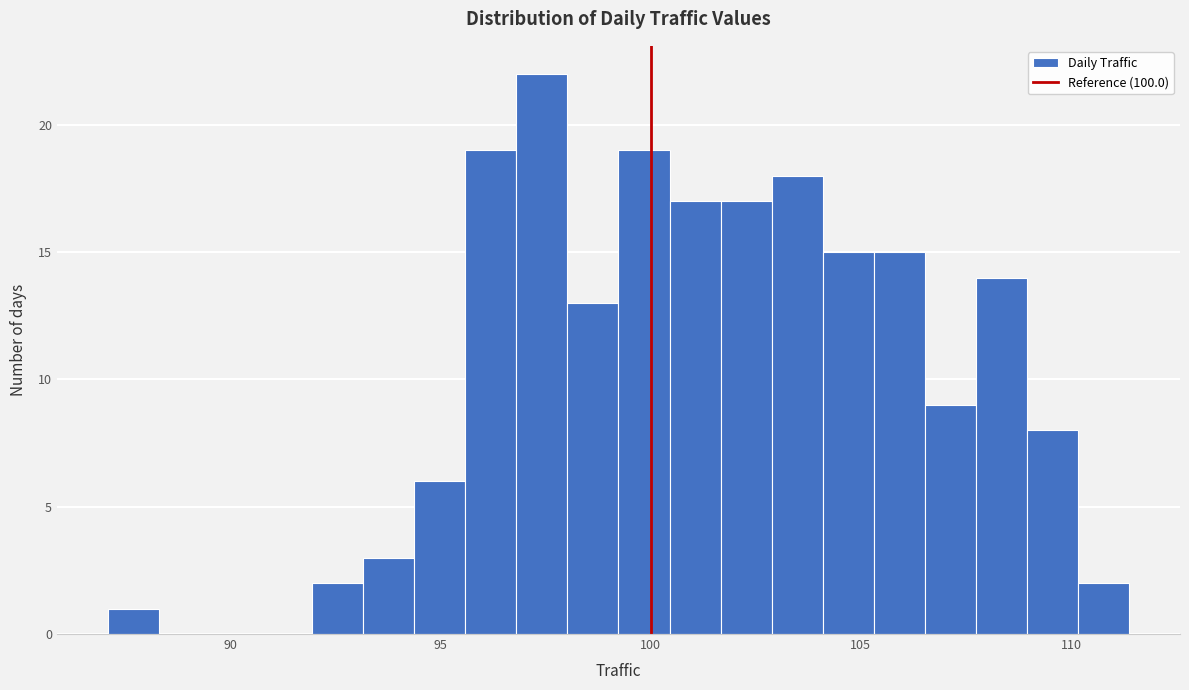

Read against the x-axis, roughly where is the centre of the tallest bar?

97.5